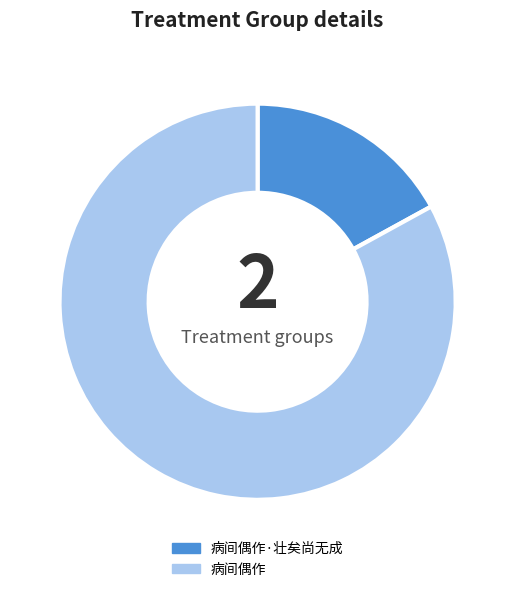

True or false: 病间偶作 accounts for 83% of the total.

True